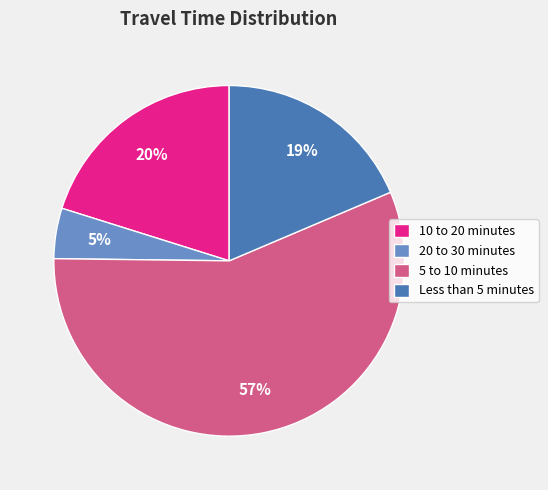

What percentage is the 10 to 20 minutes slice, to the nearest percent?

20%